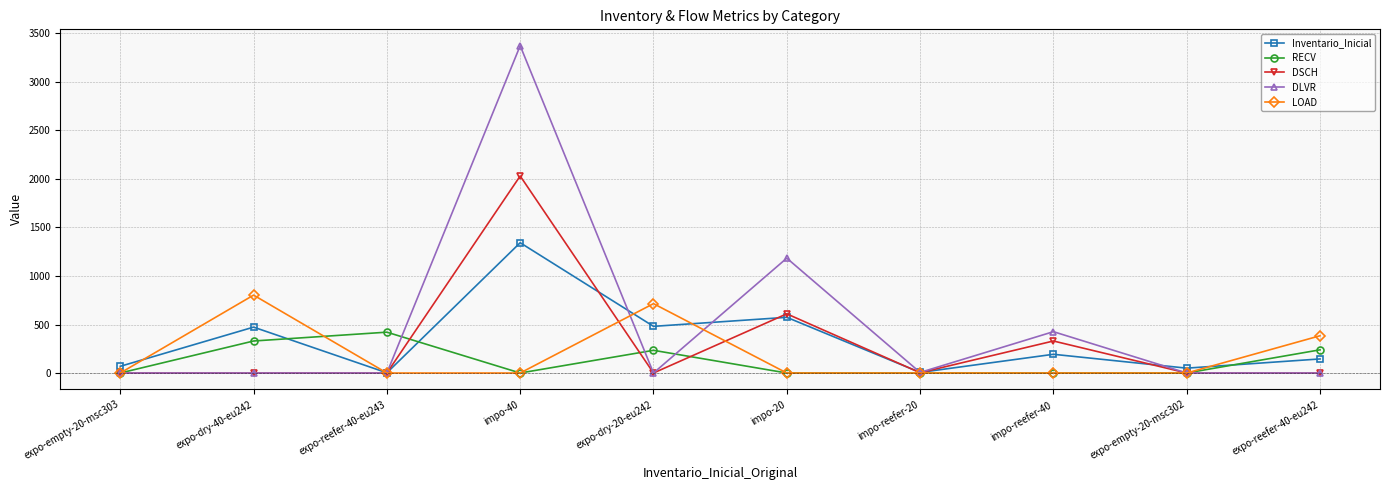

What is the difference between the second highest and second lowest values in the DLVR series?

1184